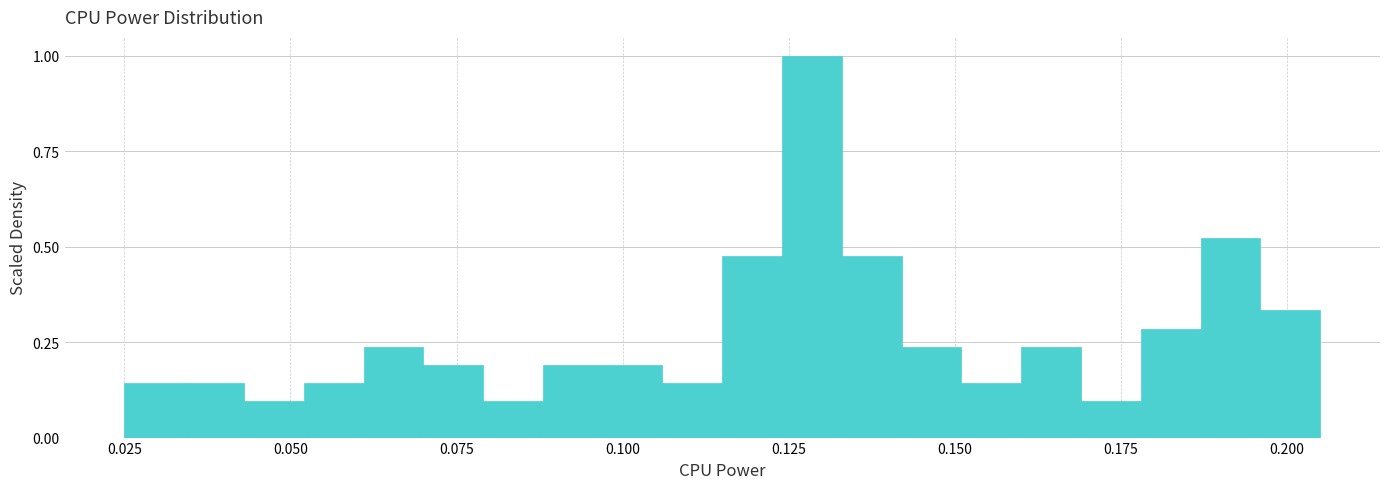

Read against the x-axis, roughly where is the centre of the tallest bar?

0.130